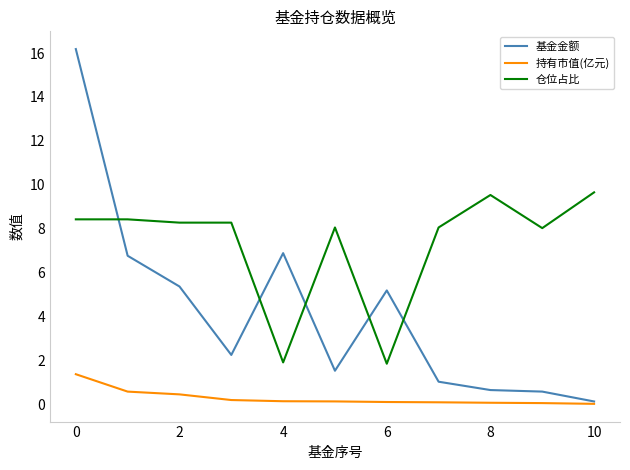

Which series has the largest total across all categories?

仓位占比